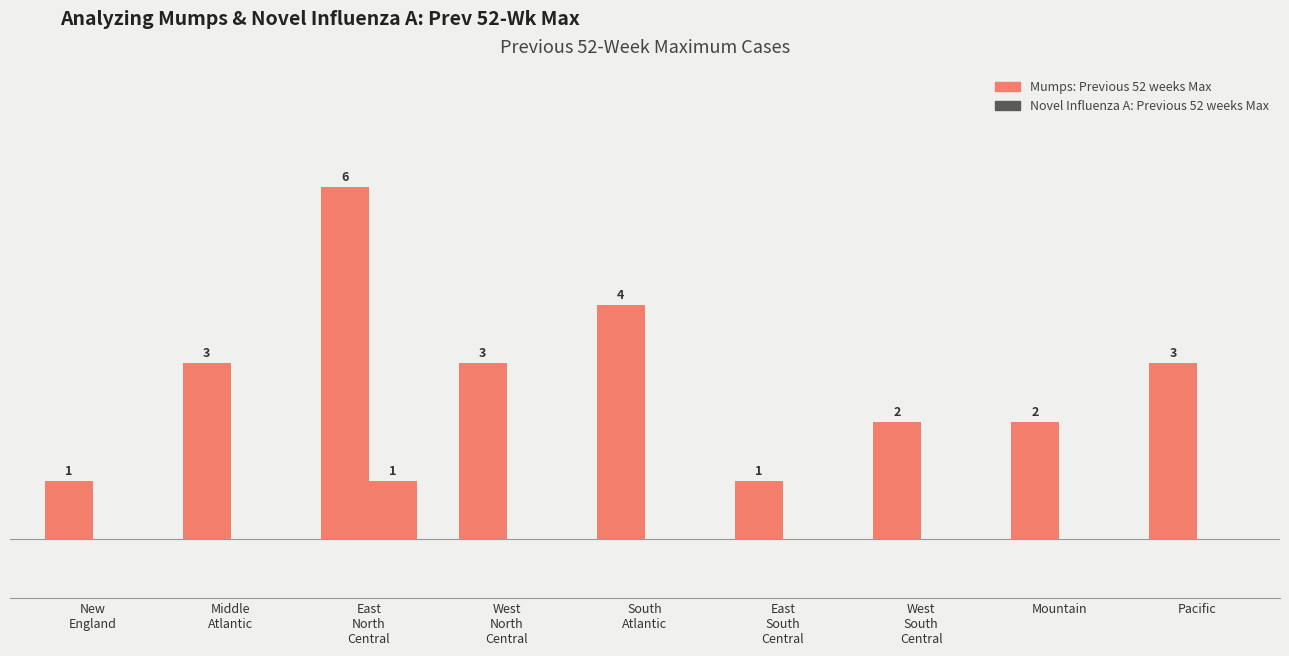

What is the difference between the second highest and second lowest values in the Mumps: Previous 52 weeks Max series?

3